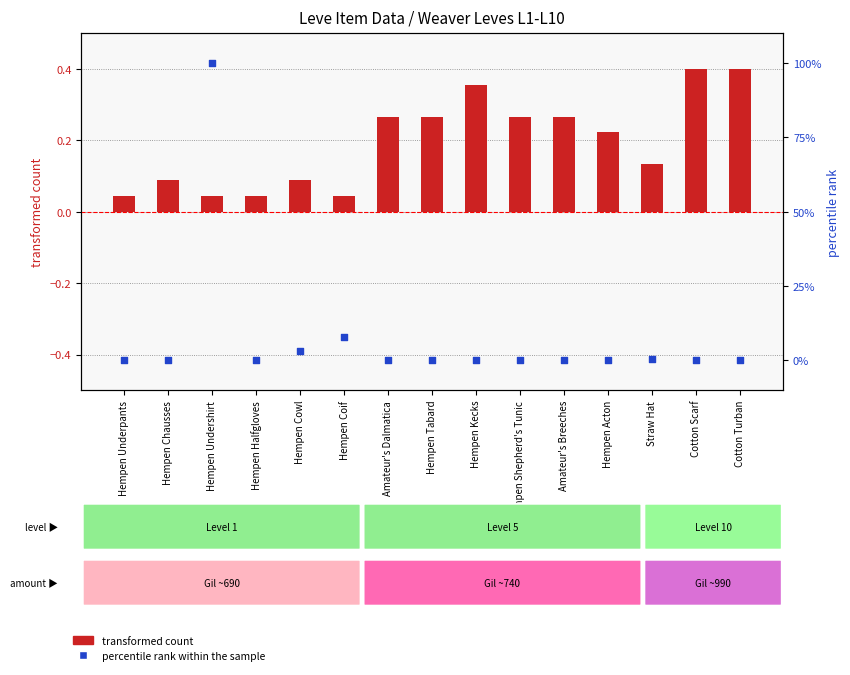

What are all the series names shown in the legend?

transformed count, percentile rank within the sample